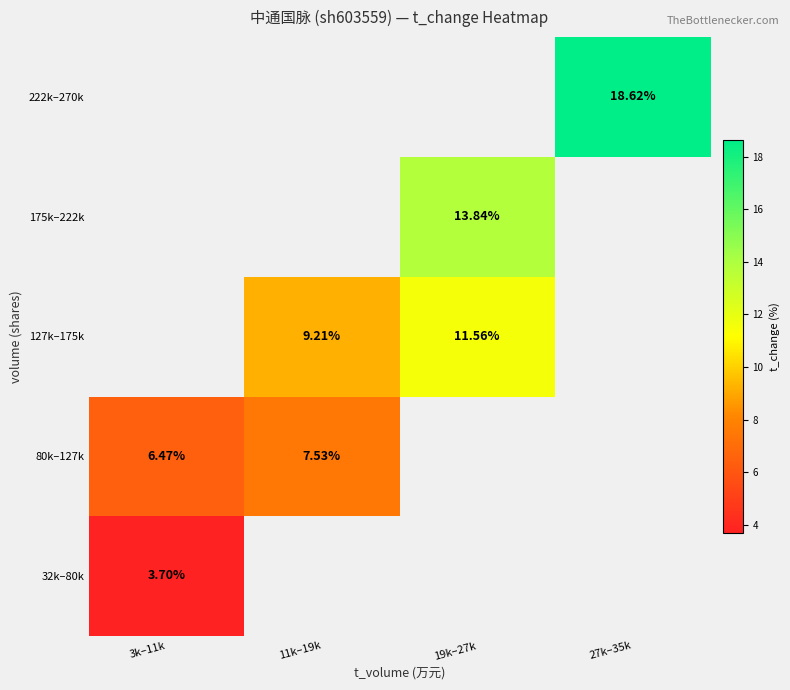

Is the value of 32k–80k at 3k–11k greater than the value of 80k–127k at 11k–19k?

No